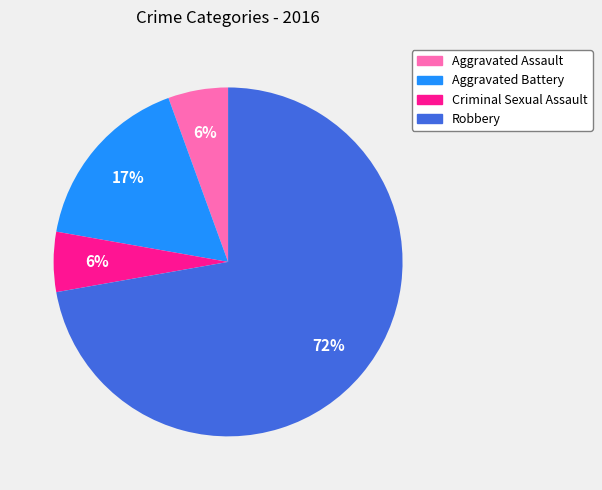

Is Aggravated Battery the majority of the pie?

No